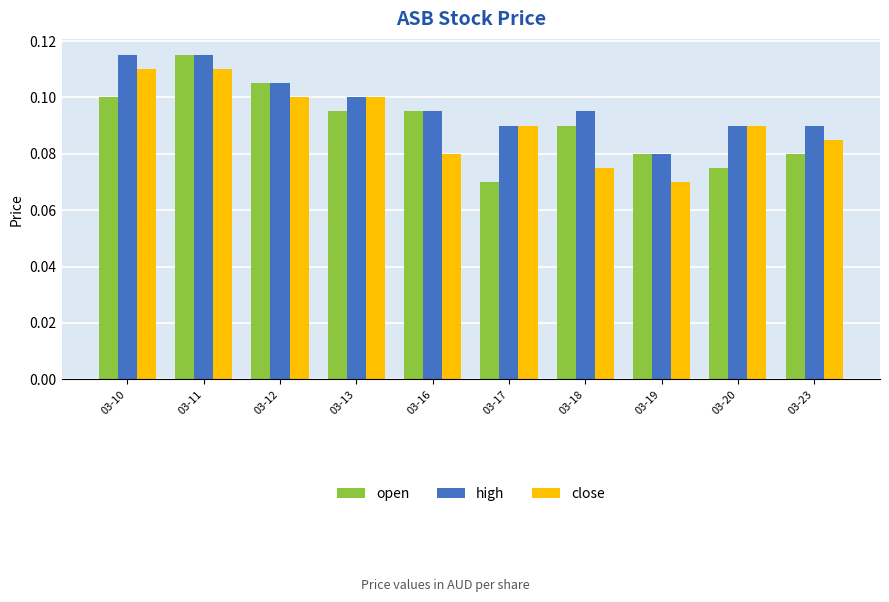

Count the high values in the range 0 to 1.

10